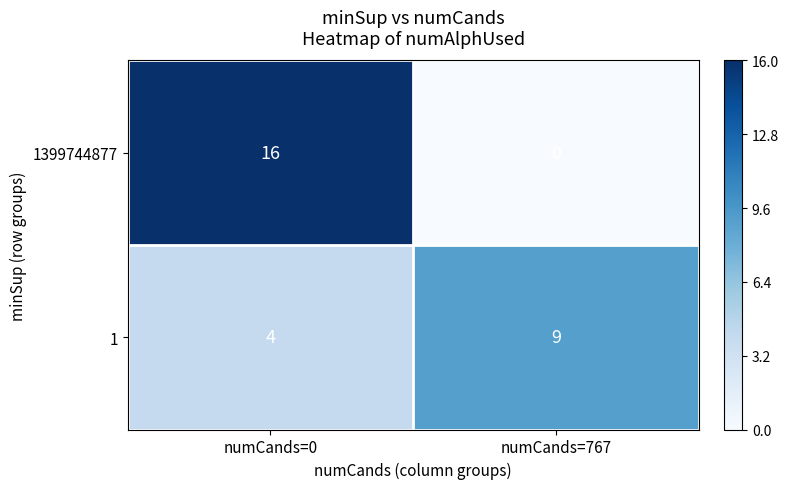

Is it true that 1 equals 4 at numCands=0?

True